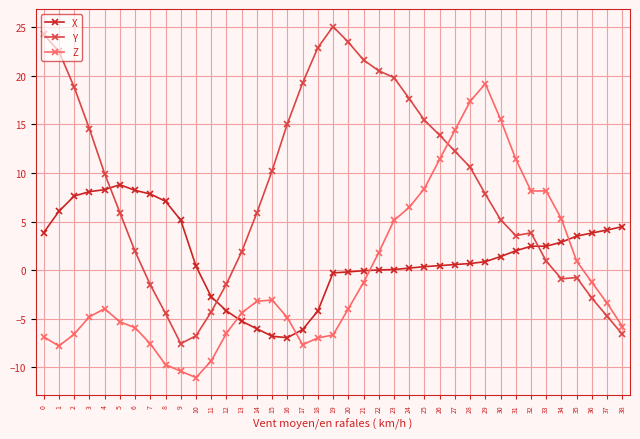

Which category has the lowest value across all series?

10